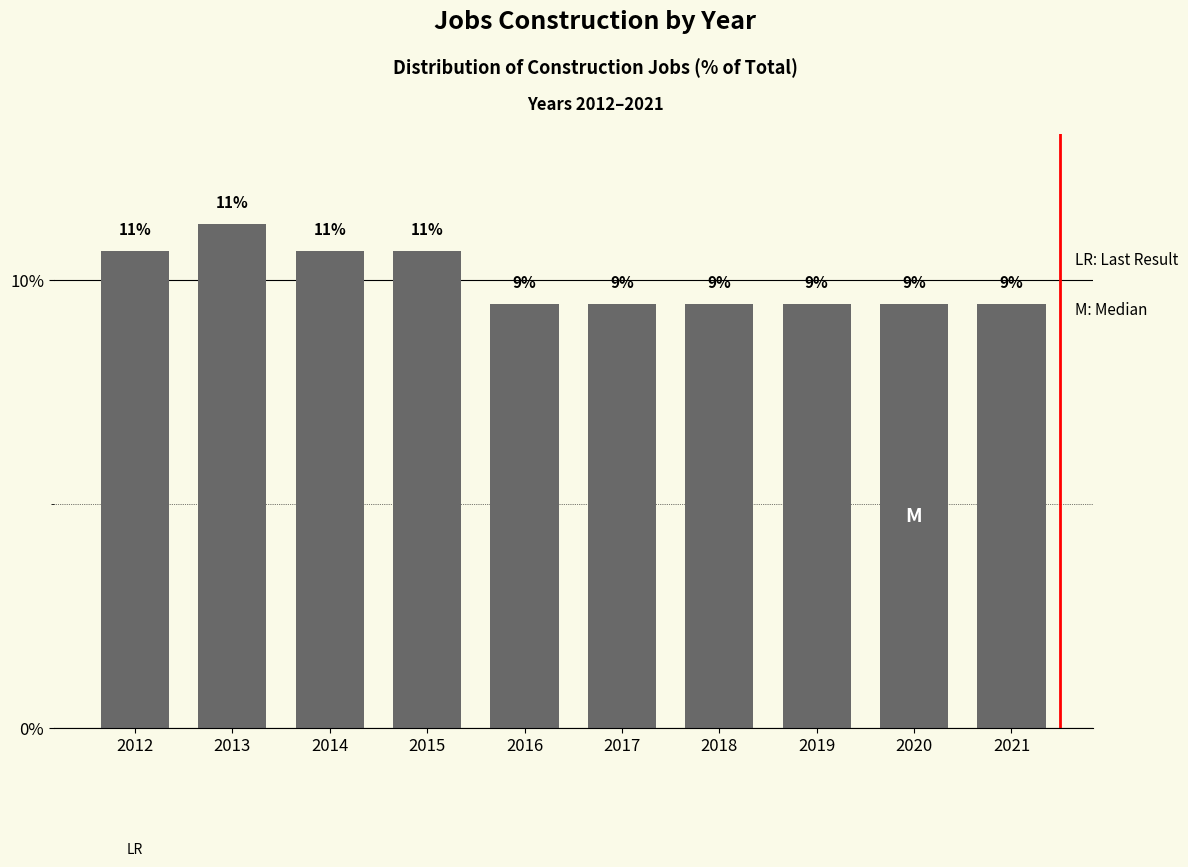

How many bars are there in total?

10